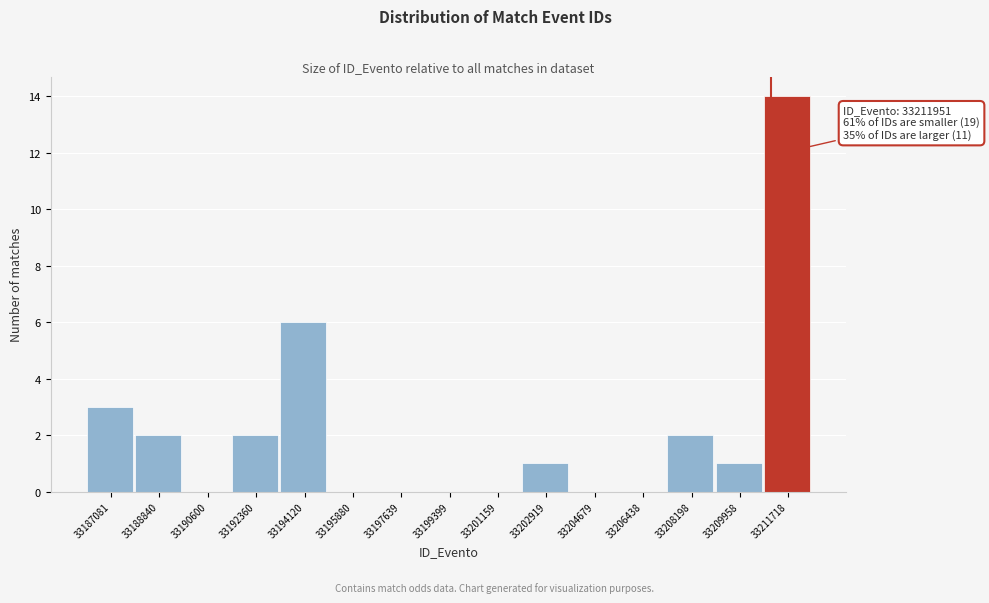

Reading left to right, transcribe all the data shown in this chart.

33187081=3	33188840=2	33190600=0	33192360=2	33194120=6	33195880=0	33197639=0	33199399=0	33201159=0	33202919=1	33204679=0	33206438=0	33208198=2	33209958=1	33211718=14